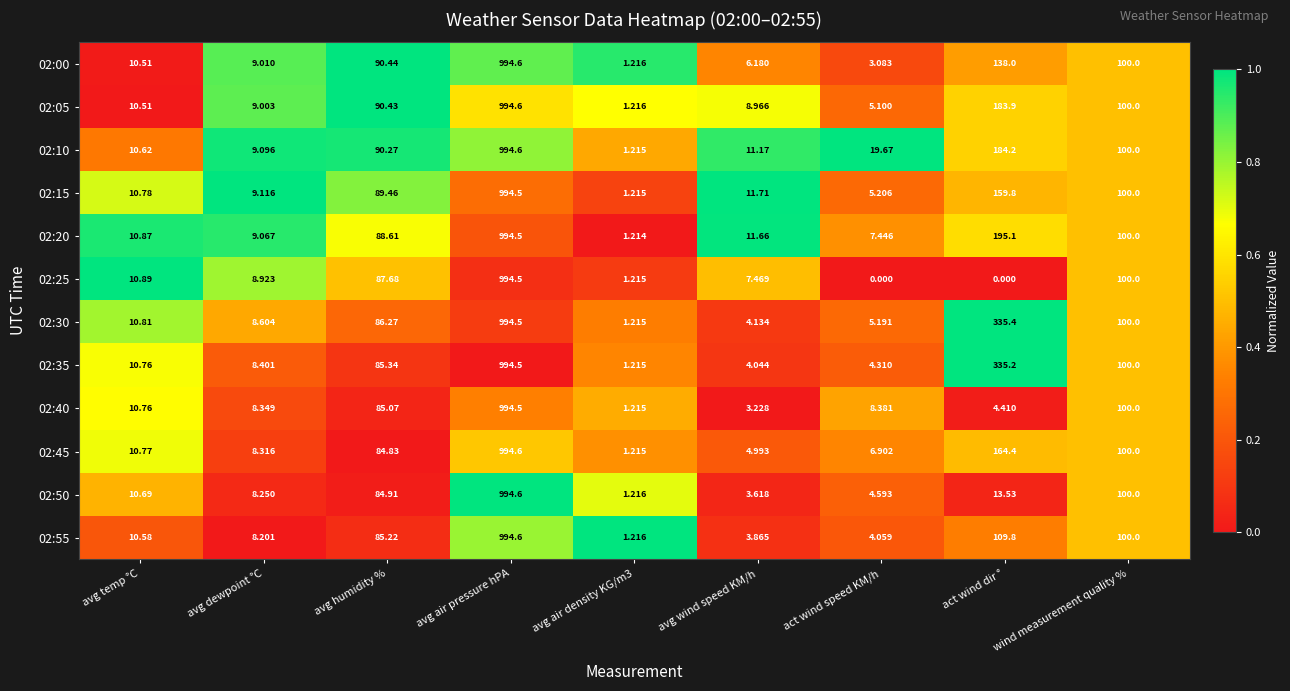

Where does the 02:45 series first go above 10?

avg temp °C